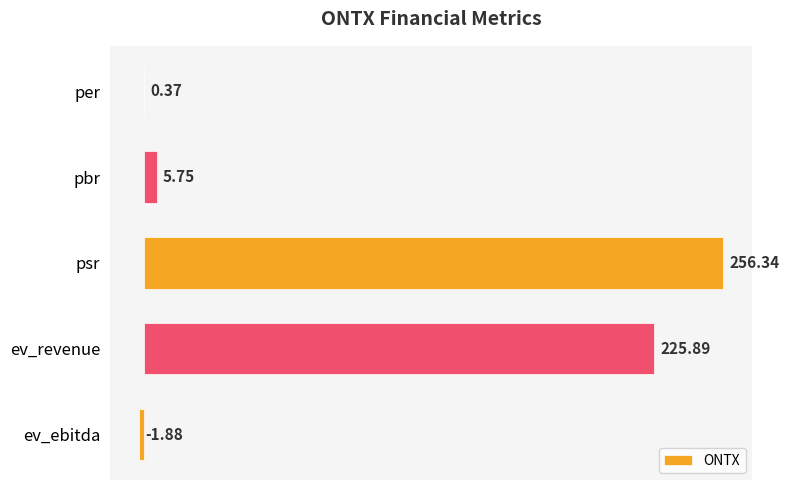

How many values are above zero?

4